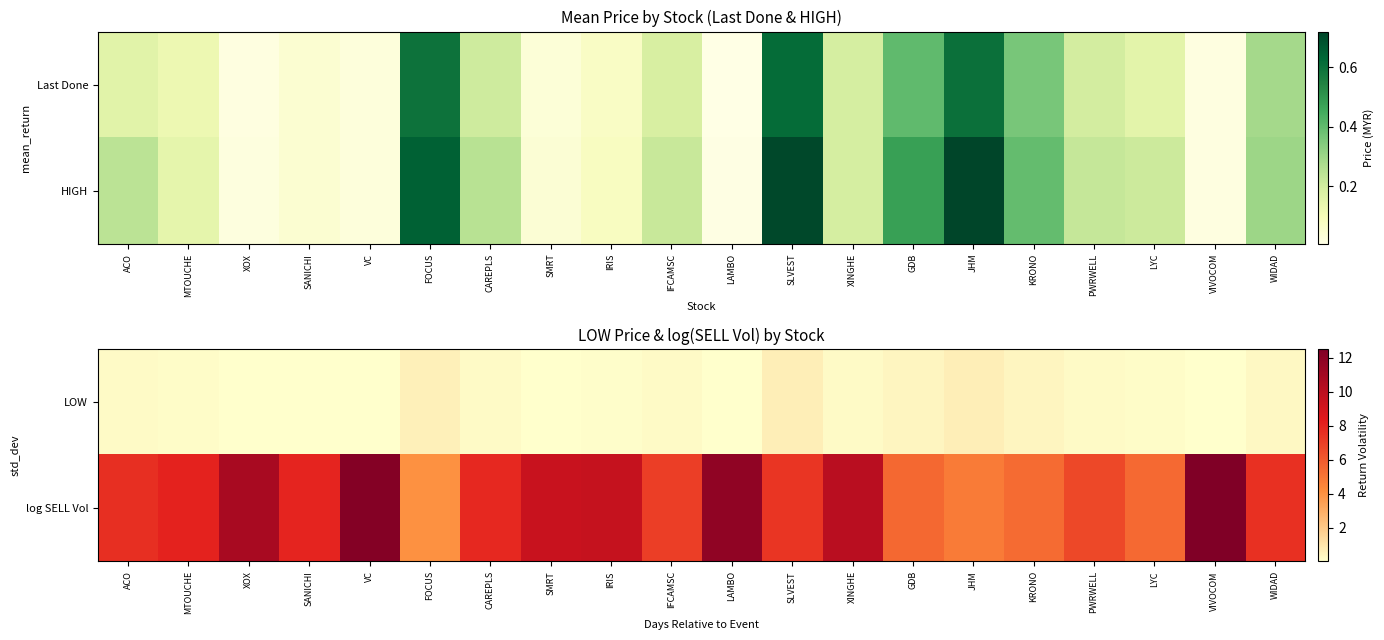

The value of log SELL Vol at LAMBO is 21.0. True or false?

False